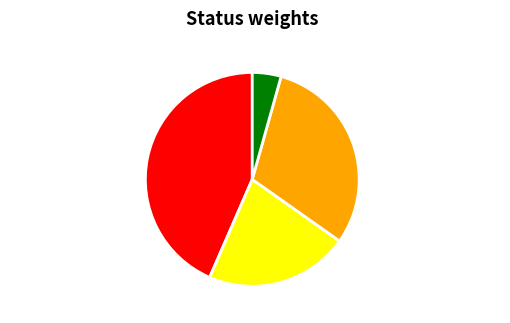

Which category has the biggest portion of the pie?

fully implemented